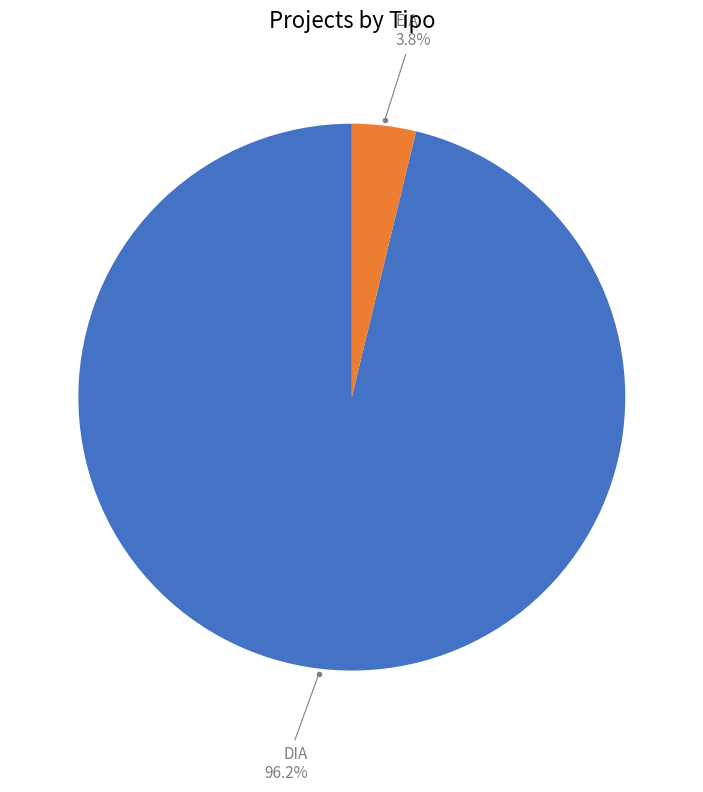

True or false: EIA accounts for 4% of the total.

True